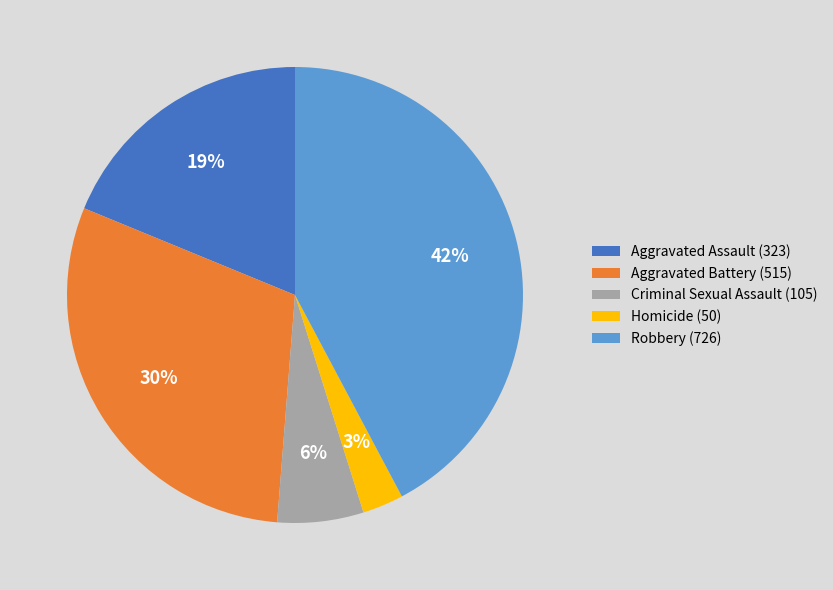

To the nearest percent, what portion does Aggravated Assault represent?

19%